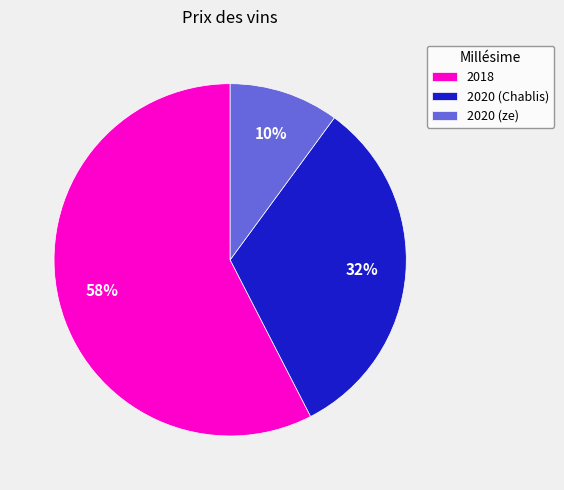

Is it true that 2020 (Chablis) is 39% of the pie?

False